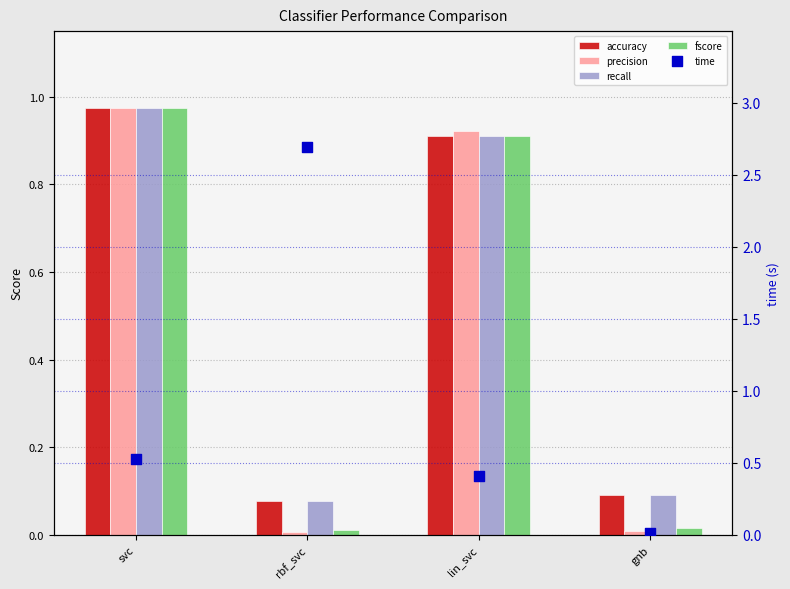

At how many categories does at least one series exceed 1?

1